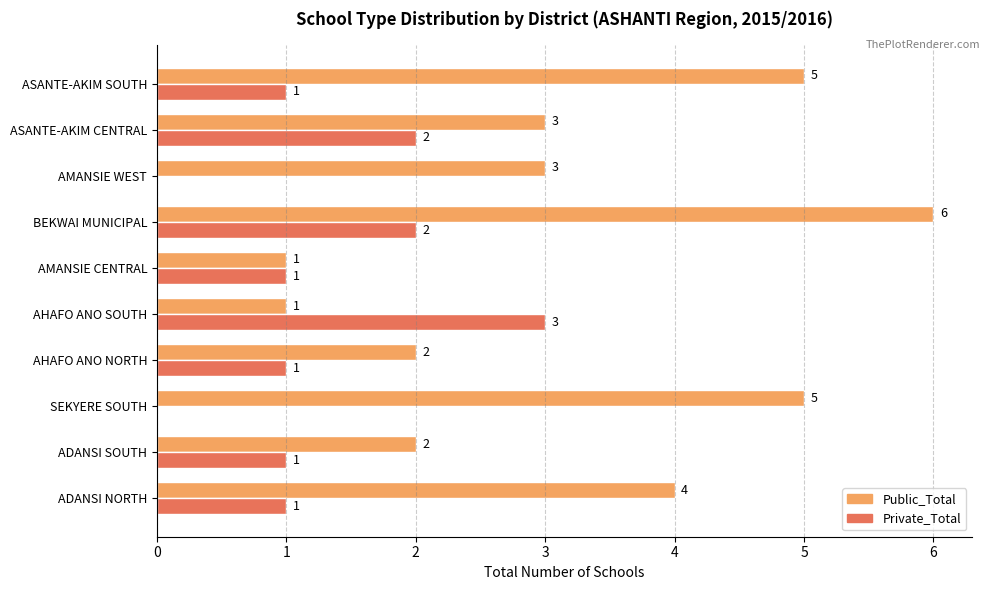

What is the total value across all series at ADANSI SOUTH?

3